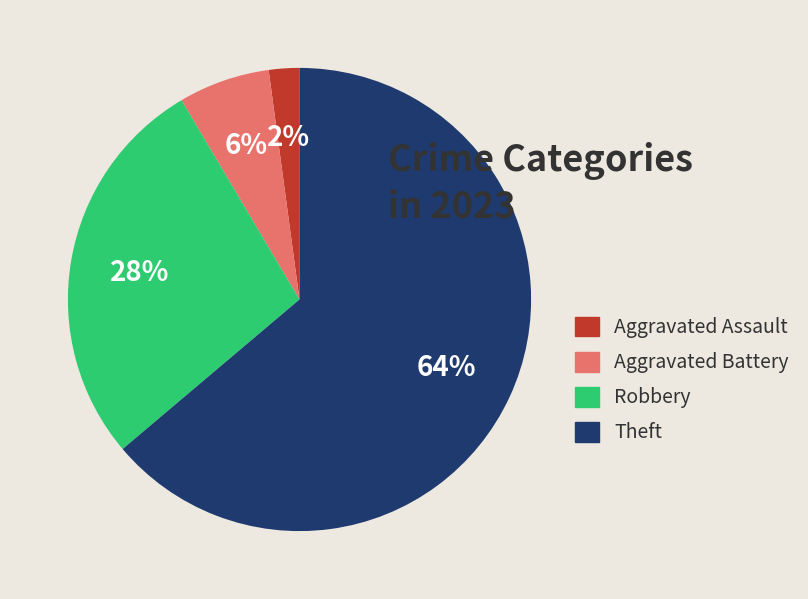

What percentage is the Aggravated Battery slice, to the nearest percent?

6%